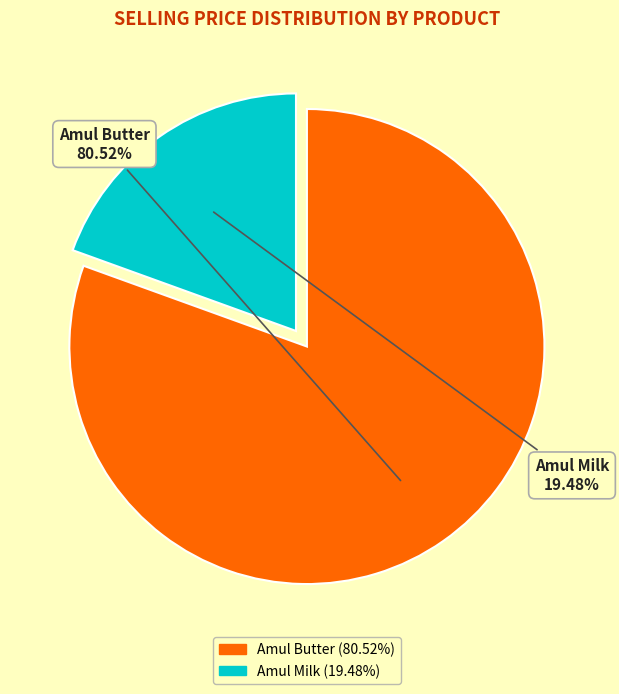

What is the total percentage of Amul Milk and Amul Butter?

100.0%